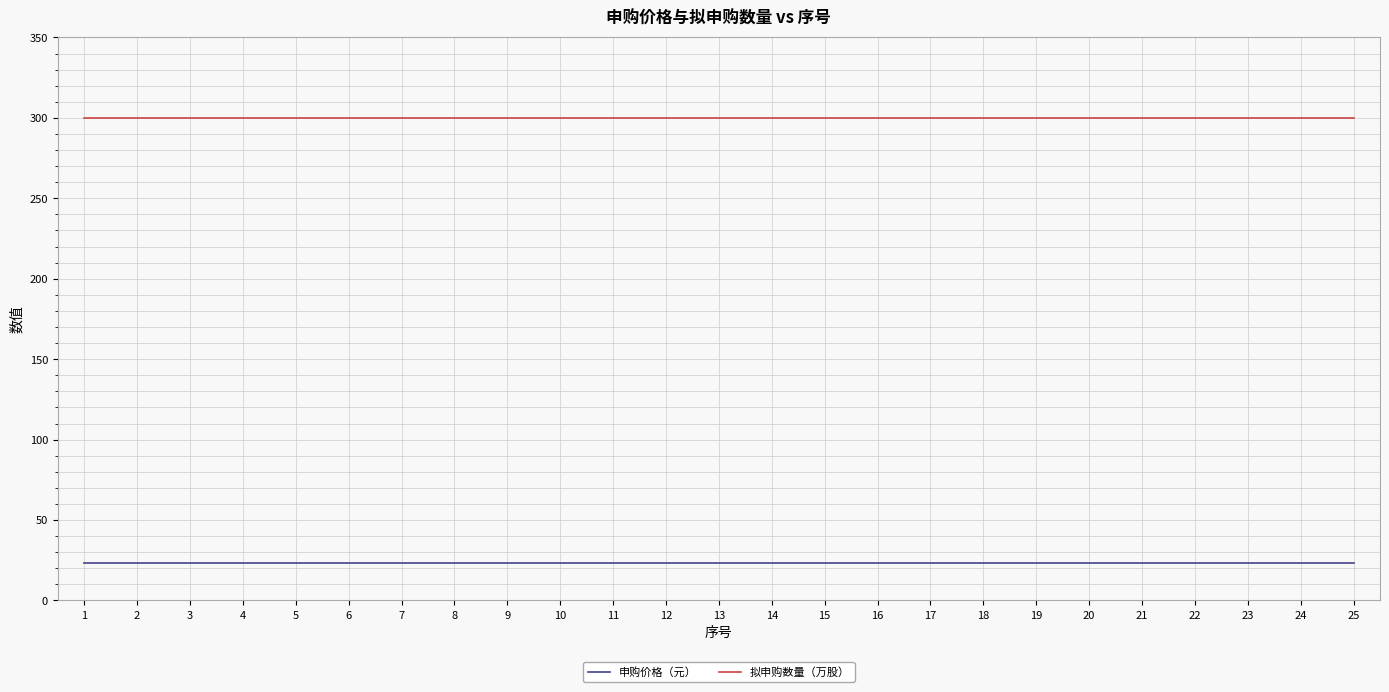

True or false: 拟申购数量（万股） and 申购价格（元） intersect in this chart.

False